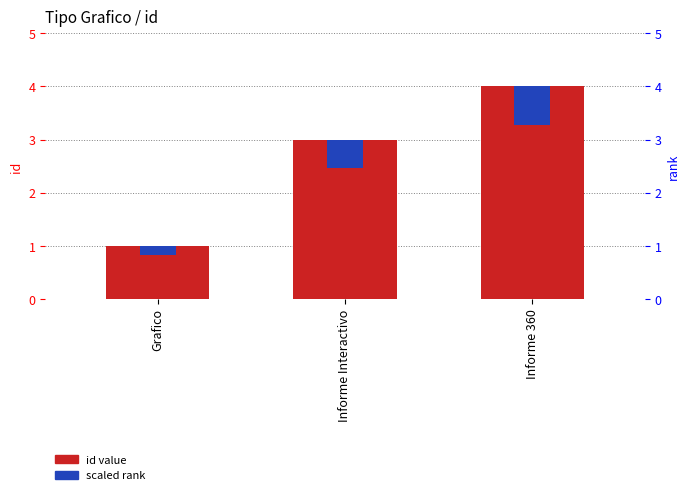

What is the difference between the second highest and minimum values in the scaled rank series?

0.4